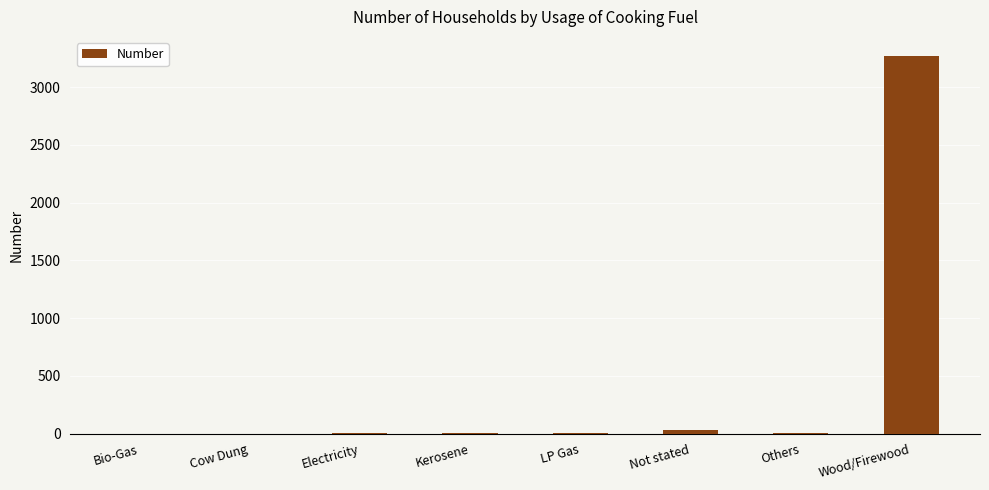

True or false: the data shows 2068 at Wood/Firewood.

False